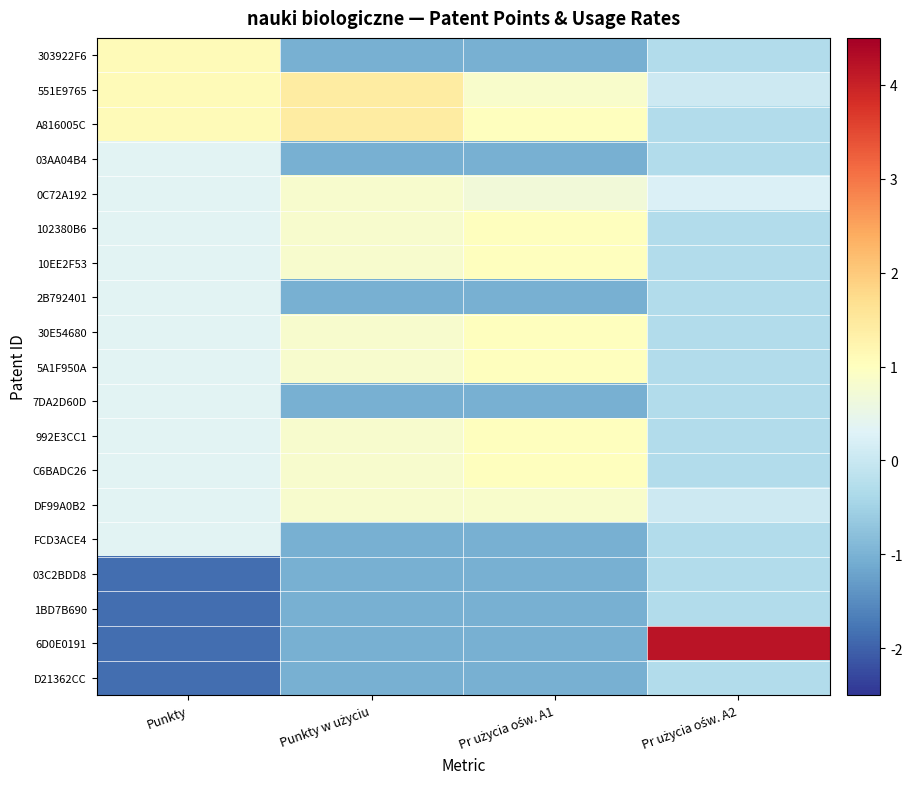

Count the number of categories in the chart.

4